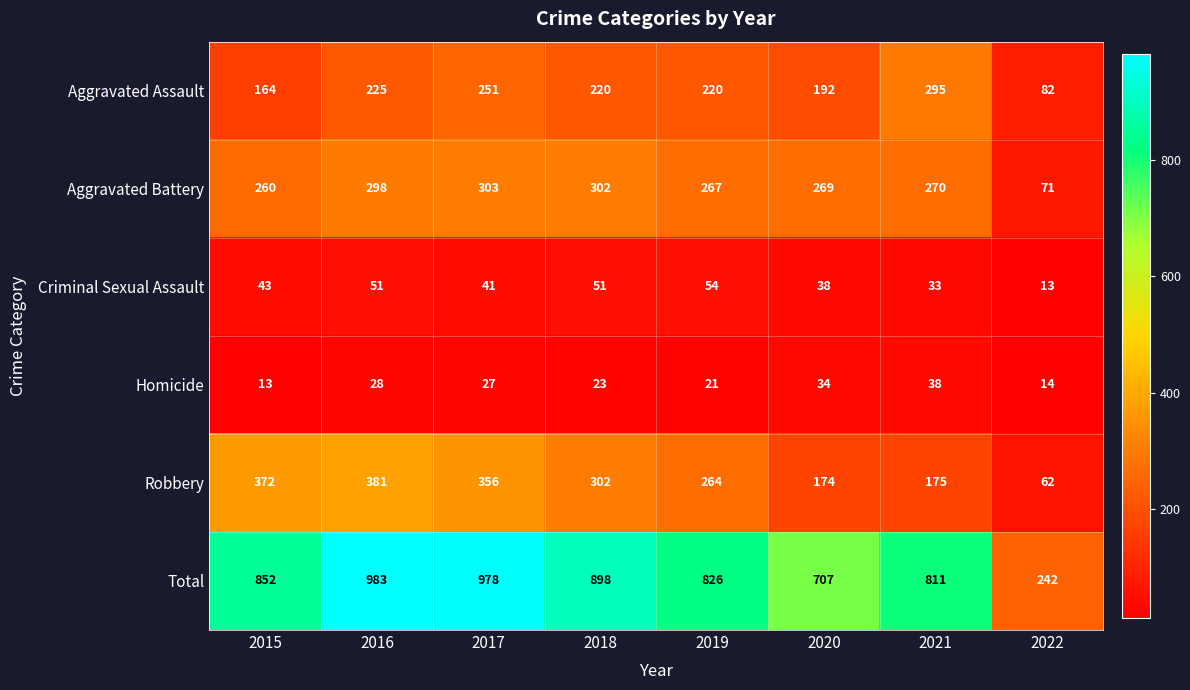

Which series changed the most between 2015 and 2016?

Total